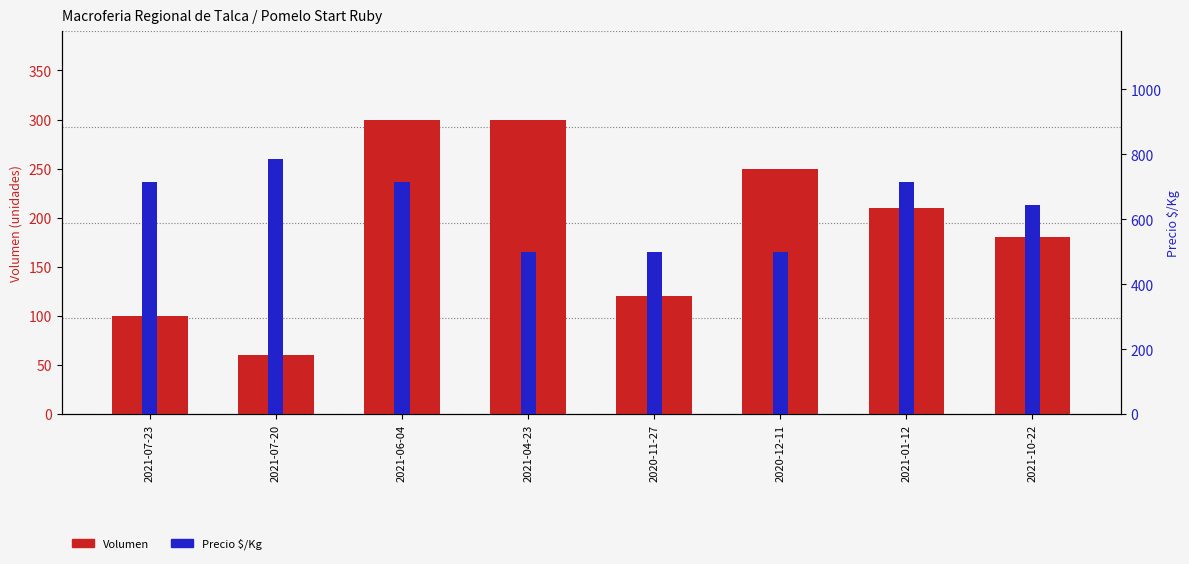

Reading right to left, transcribe all the data shown in this chart.

Volumen: 2021-10-22=180	2021-01-12=210	2020-12-11=250	2020-11-27=120	2021-04-23=300	2021-06-04=300	2021-07-20=60	2021-07-23=100
Precio $/Kg: 2021-10-22=643	2021-01-12=714	2020-12-11=500	2020-11-27=500	2021-04-23=500	2021-06-04=714	2021-07-20=786	2021-07-23=714